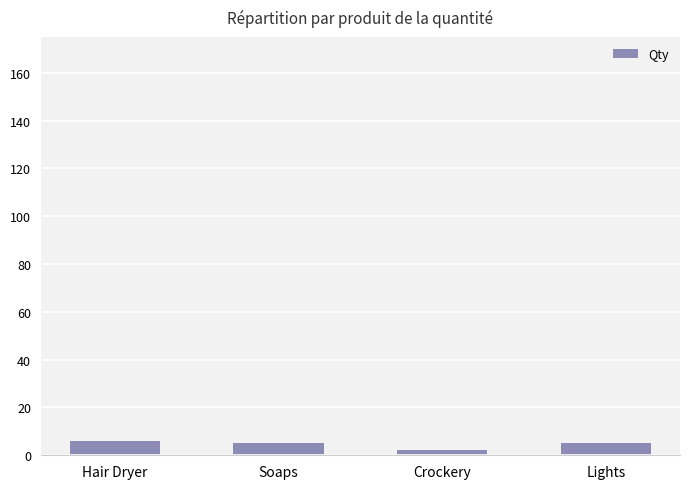

What is the difference between the values at Soaps and Hair Dryer?

1